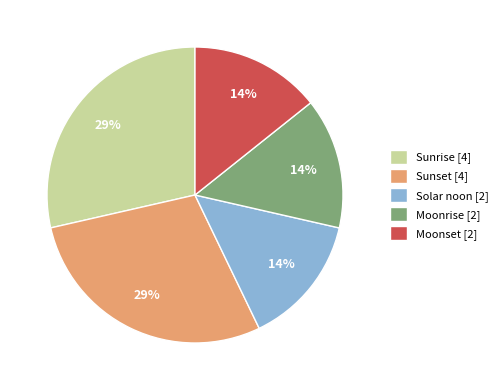

To the nearest percent, what portion does Solar noon [2] represent?

14%